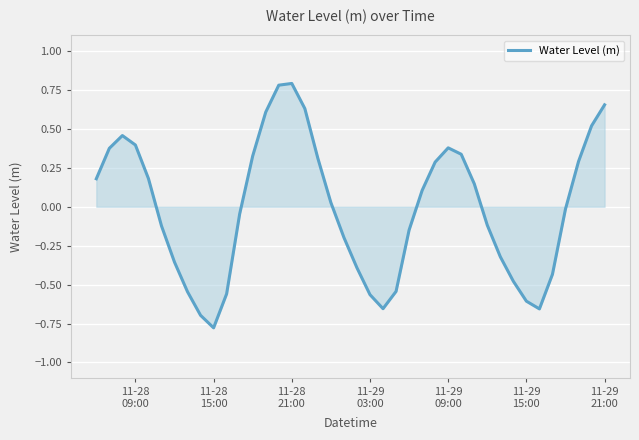

How many lines are shown in the chart?

1